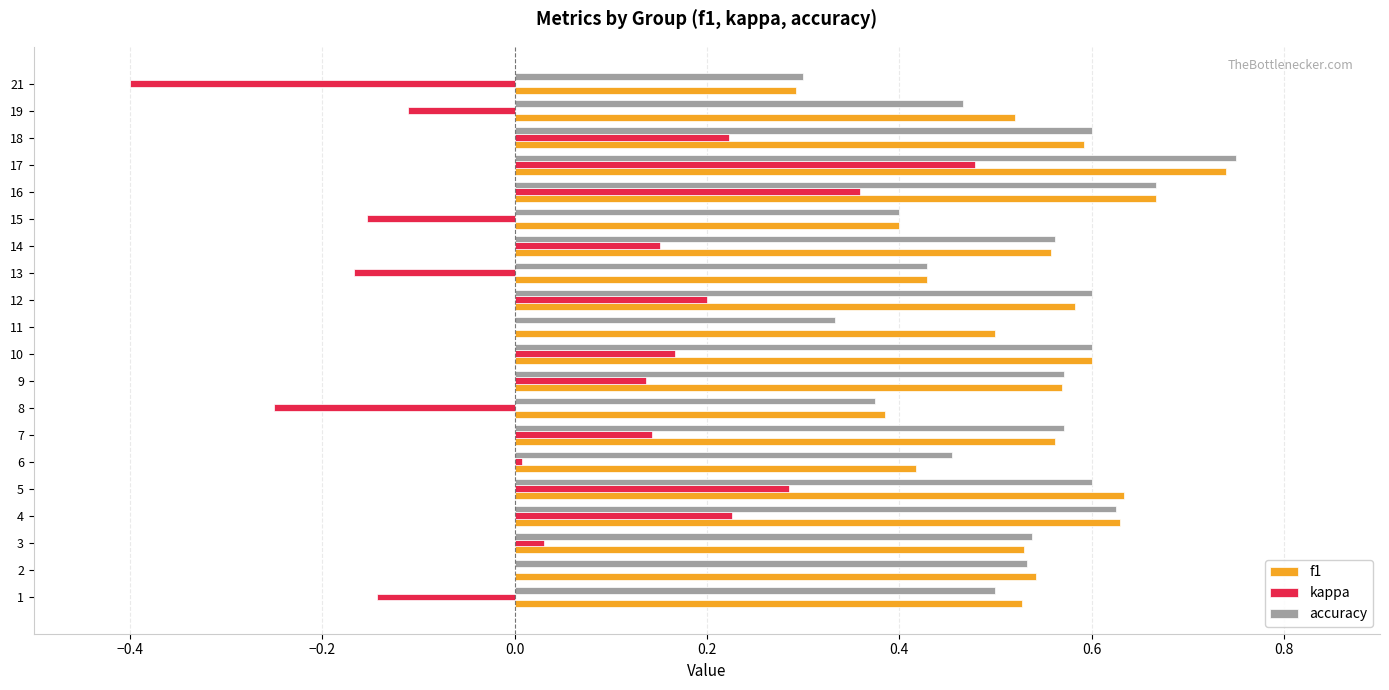

Is it true that kappa equals -0.5 at 10?

False